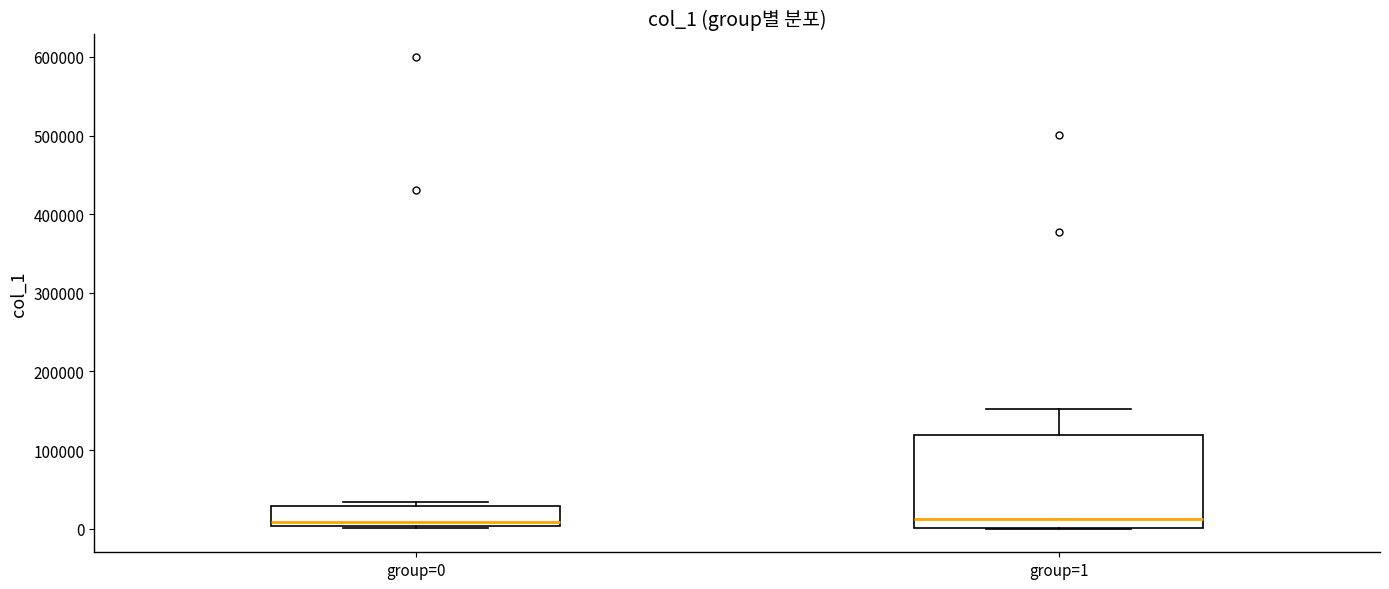

Where does the upper whisker of the box for group=1 end on the y-axis? The values are not printed on the chart, so give them approximately, as read against the axis.

150000